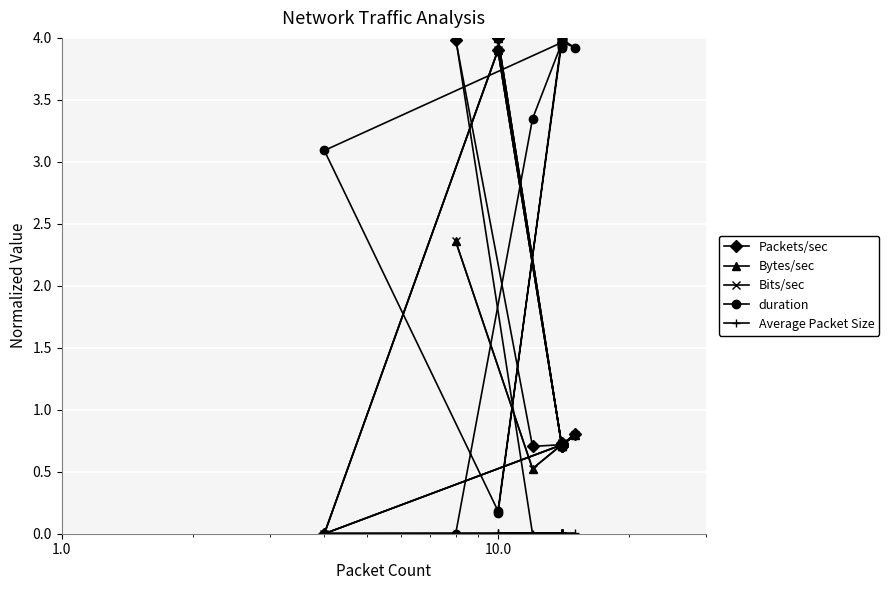

Which series has the largest total across all categories?

duration